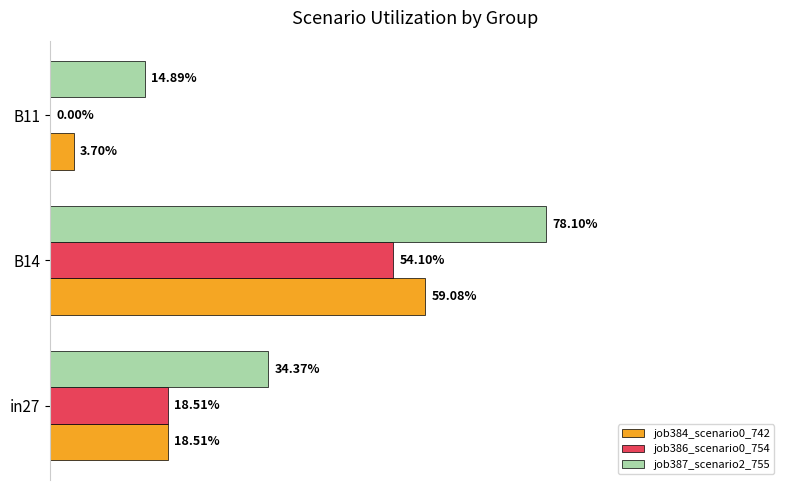

How many job386_scenario0_754 values are between 0 and 1?

3